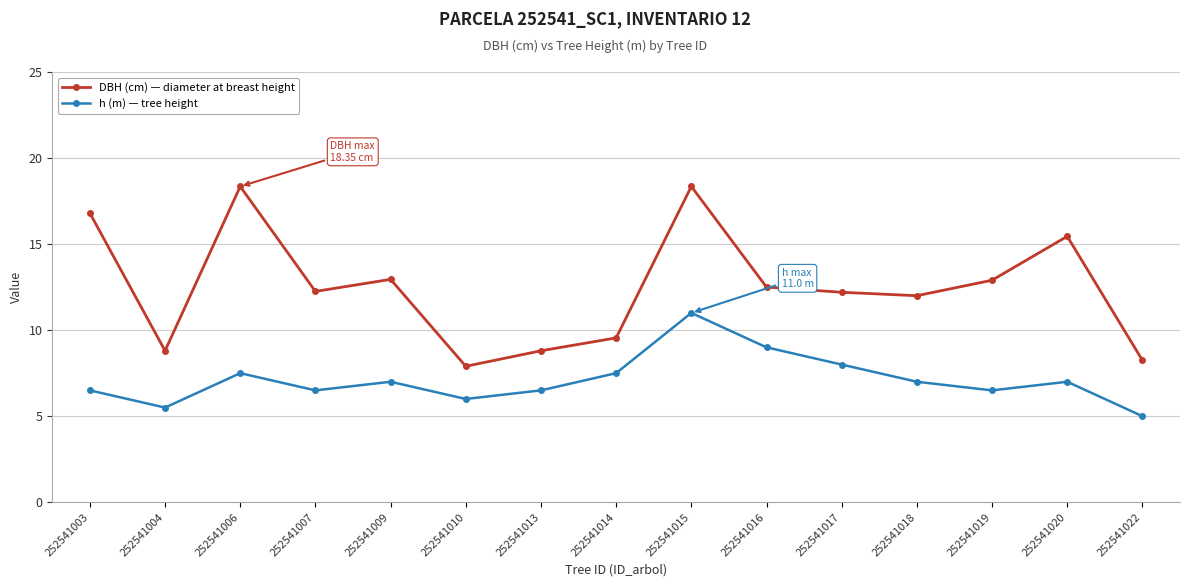

List the series in order of their peak value, highest first.

DBH (cm) — diameter at breast height, h (m) — tree height